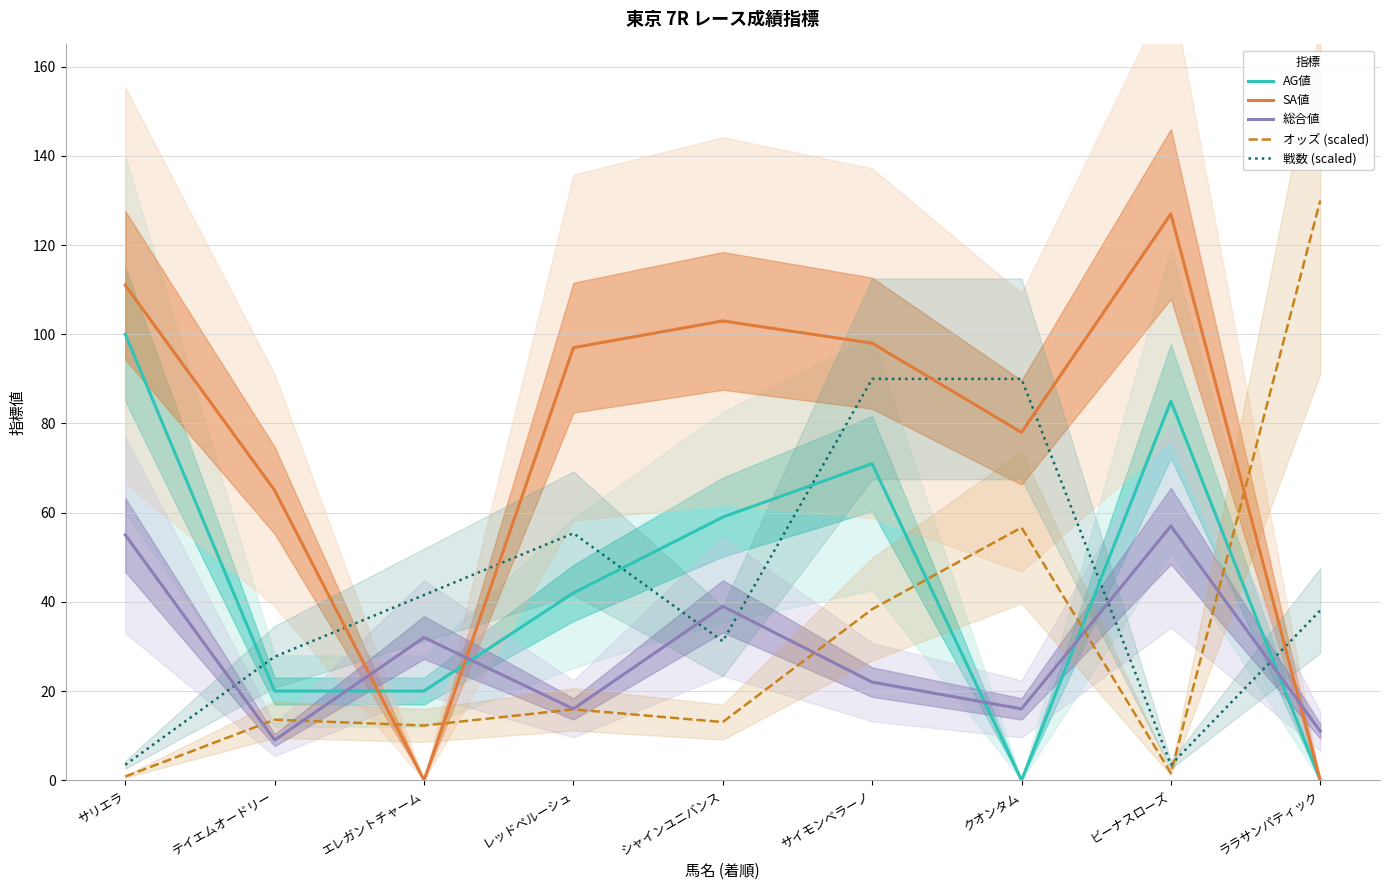

The AG値 series shows 100.0 at サリエラ. True or false?

True